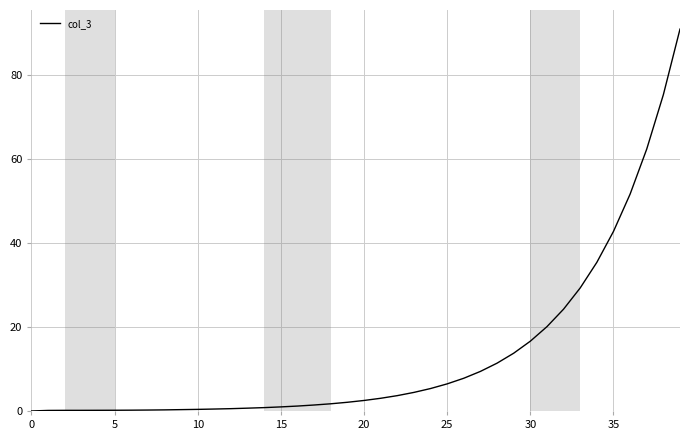

What is the maximum value shown in the chart?

90.9